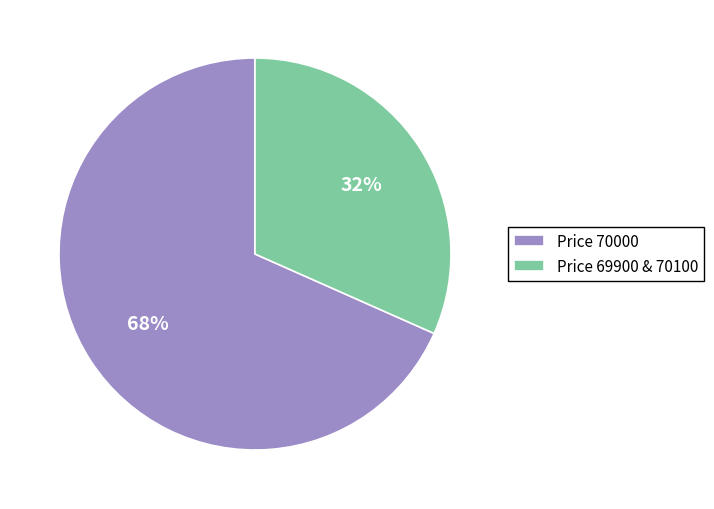

To the nearest percent, what portion does Price 69900 & 70100 represent?

32%